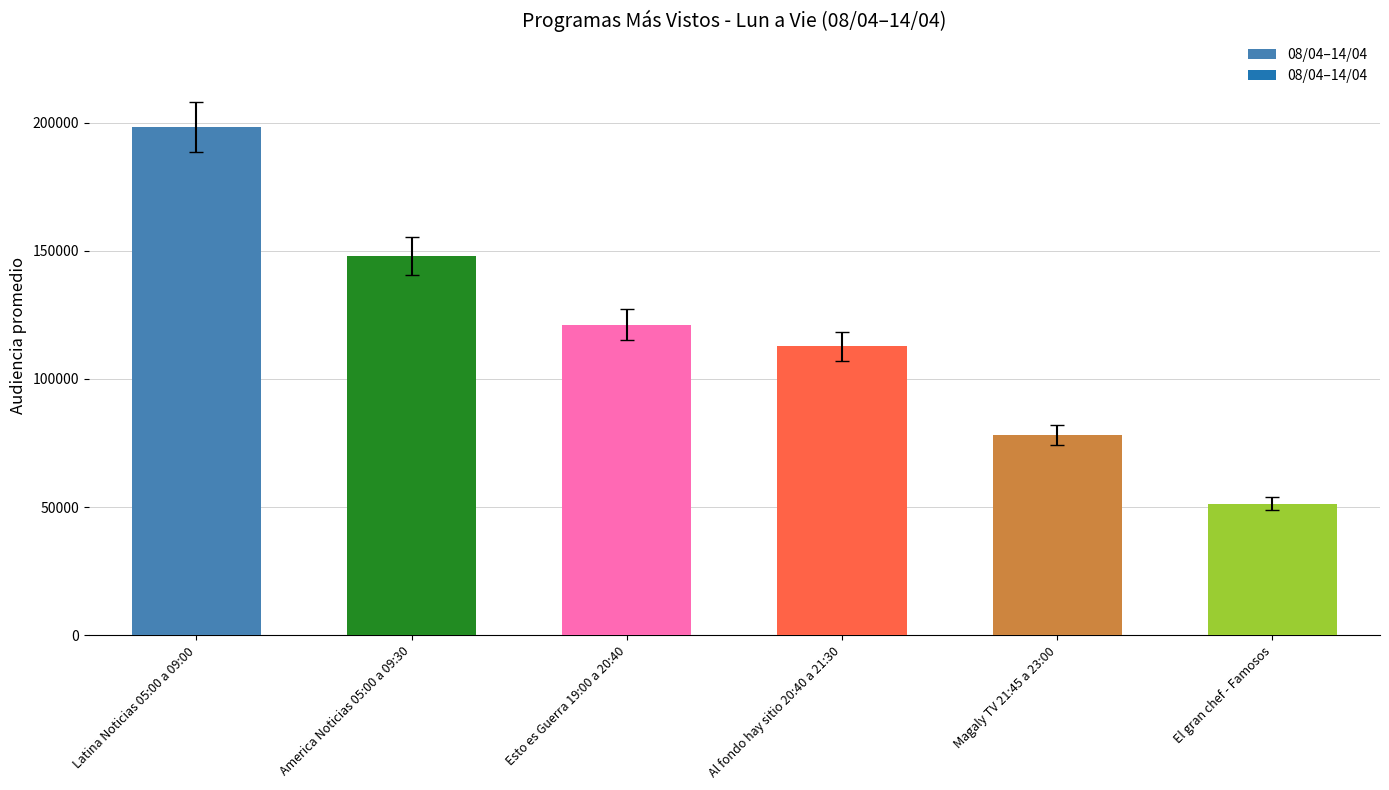

What is the minimum value shown in the chart?

51285.6